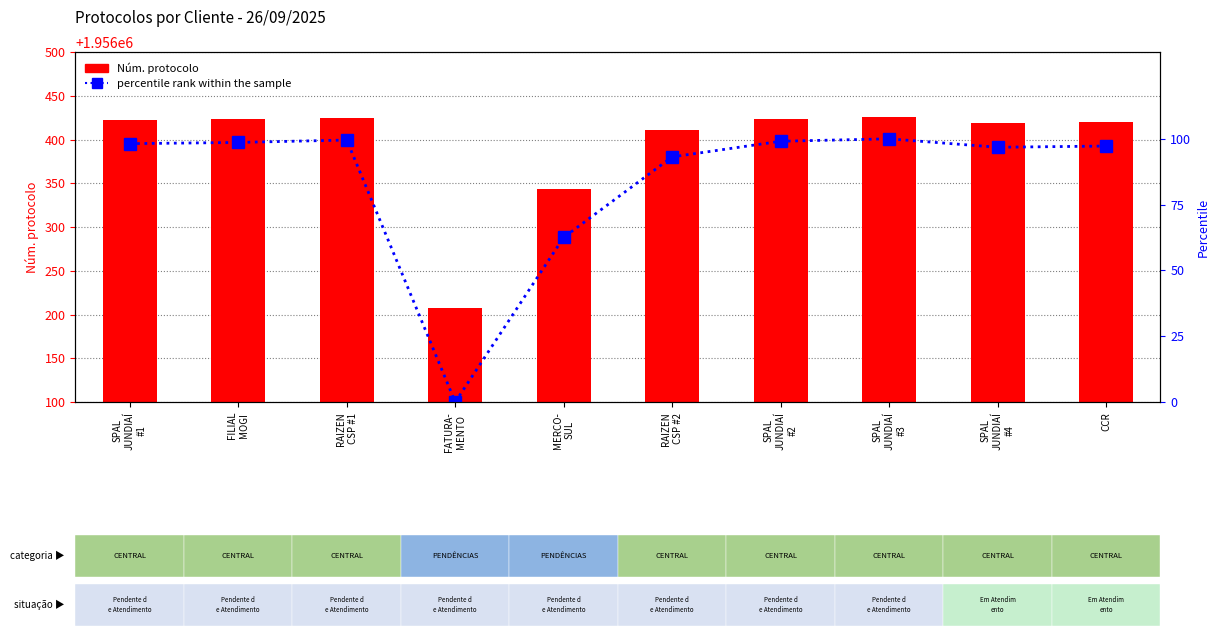

True or false: percentile rank within the sample has a value of 21.0 at SPAL
JUNDIAÍ
#2.

False